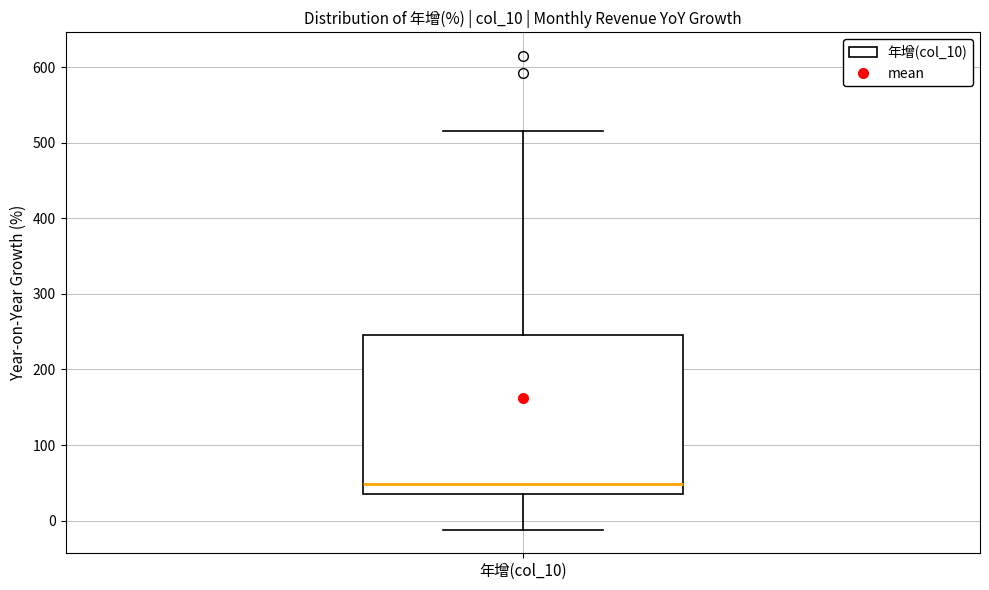

Transcribe this box plot: give where the median line is, the range the box spans, and where the two whiskers end, as read against the y-axis. The values are not printed on the chart, so give them approximately, as read against the axis.

median 50, box 30 to 250, whiskers -10 to 520